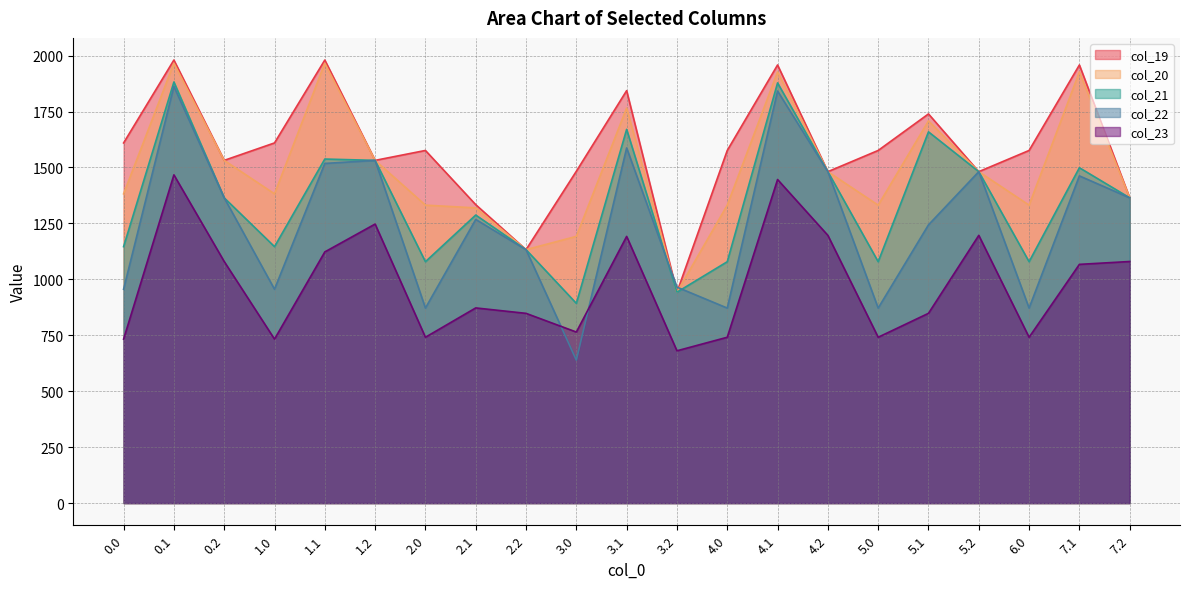

What is the label of the 12th point from the left?

3.2